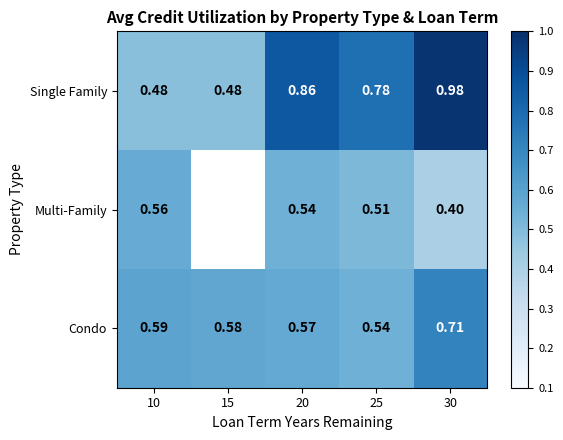

Rank the series at 20 from lowest to highest value.

Multi-Family, Condo, Single Family